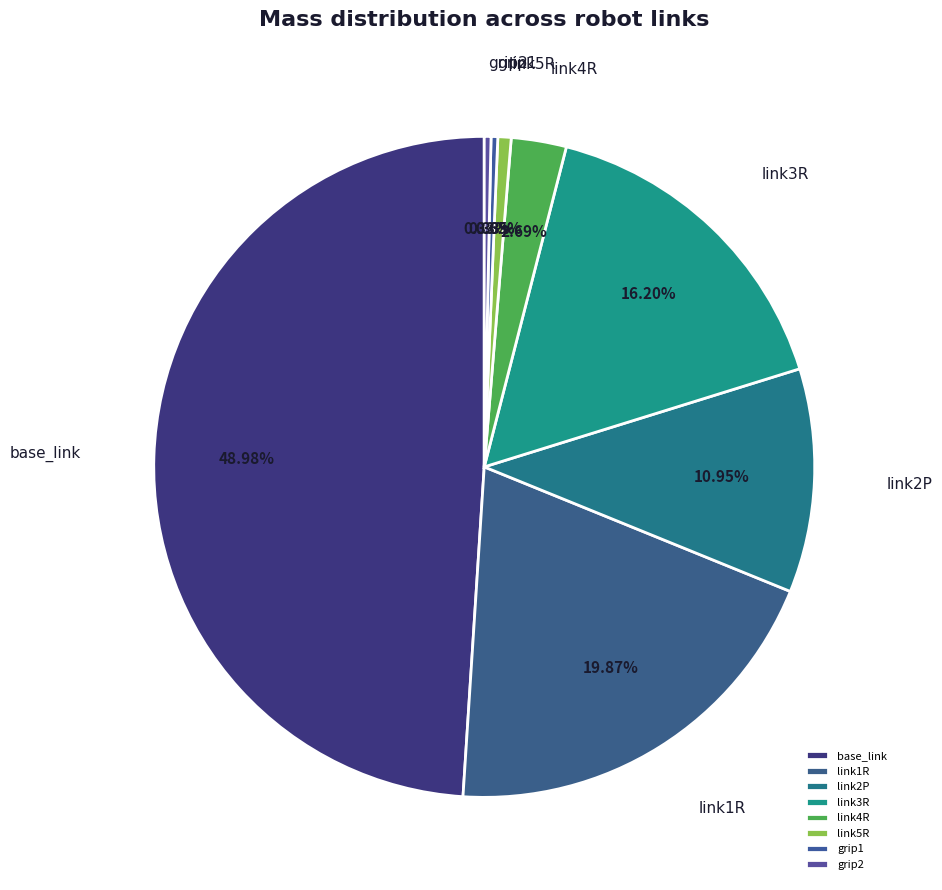

Which slice is the largest?

base_link